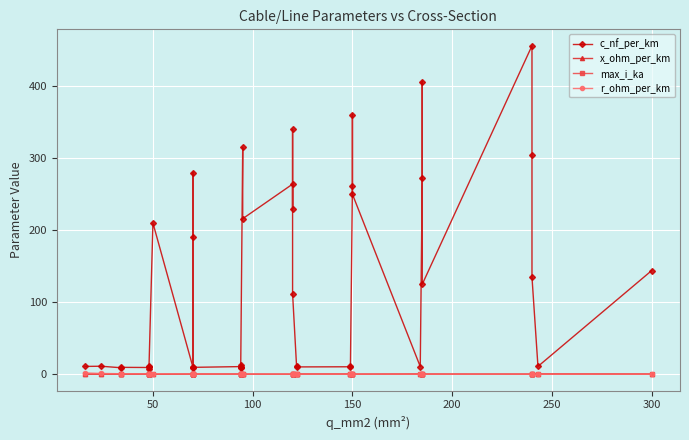

Is the value of c_nf_per_km at 100 greater than the value of max_i_ka at 0?

Yes